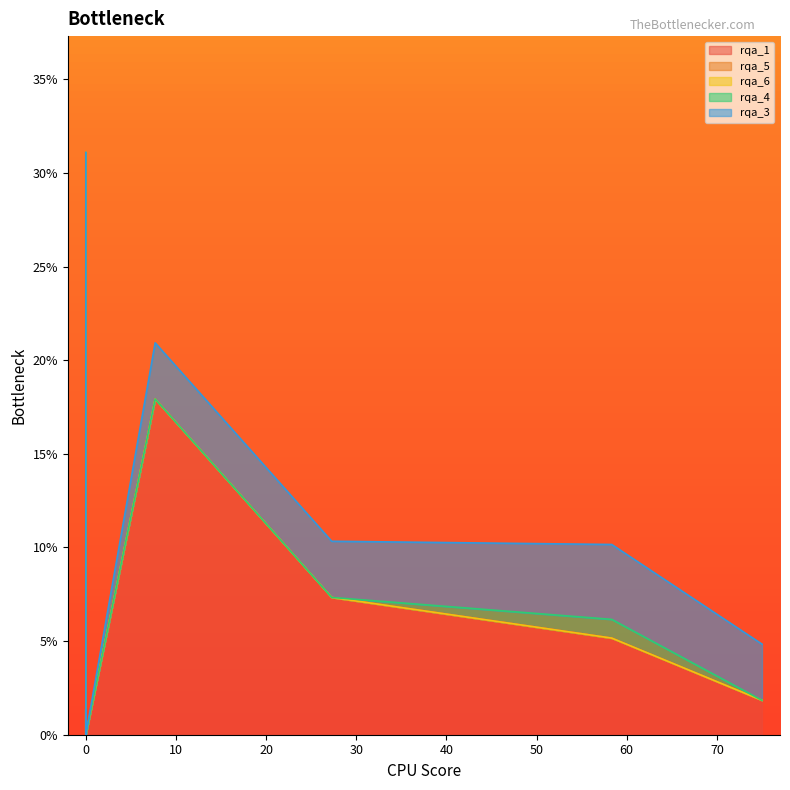

At 15, list the series in order from smallest to largest.

rqa_1, rqa_5, rqa_6, rqa_4, rqa_3